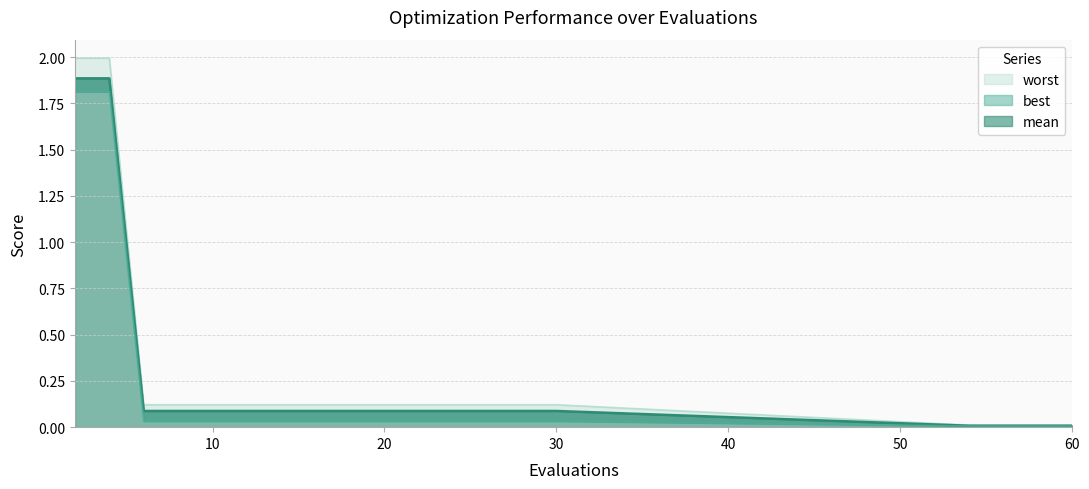

What is the difference between the highest and lowest values at 8?

0.1